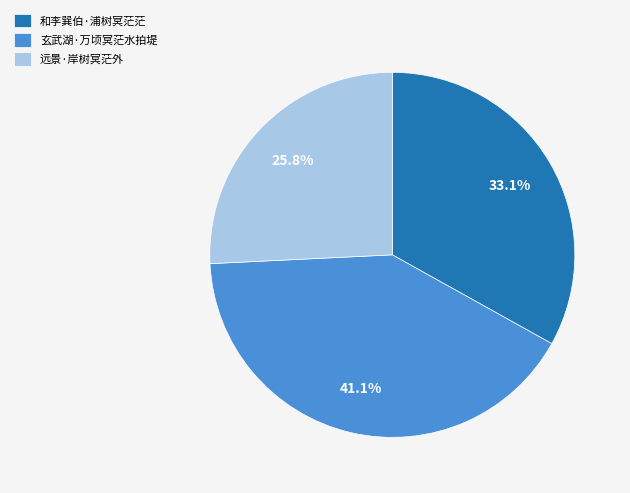

To the nearest percent, what is the combined percentage of 远景·岸树冥茫外 and 玄武湖·万顷冥茫水拍堤?

67%